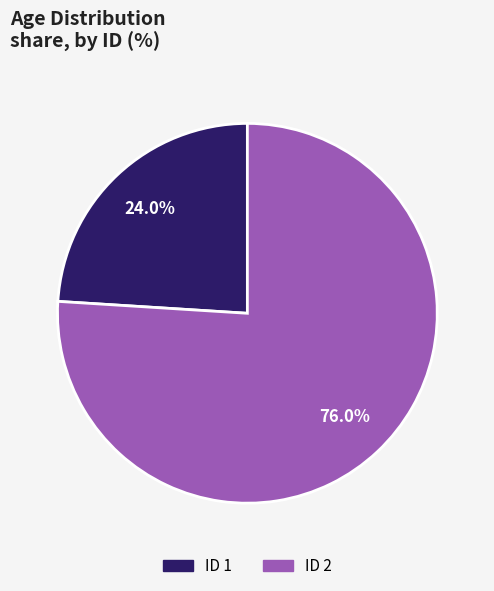

How many segments does this pie chart have?

2